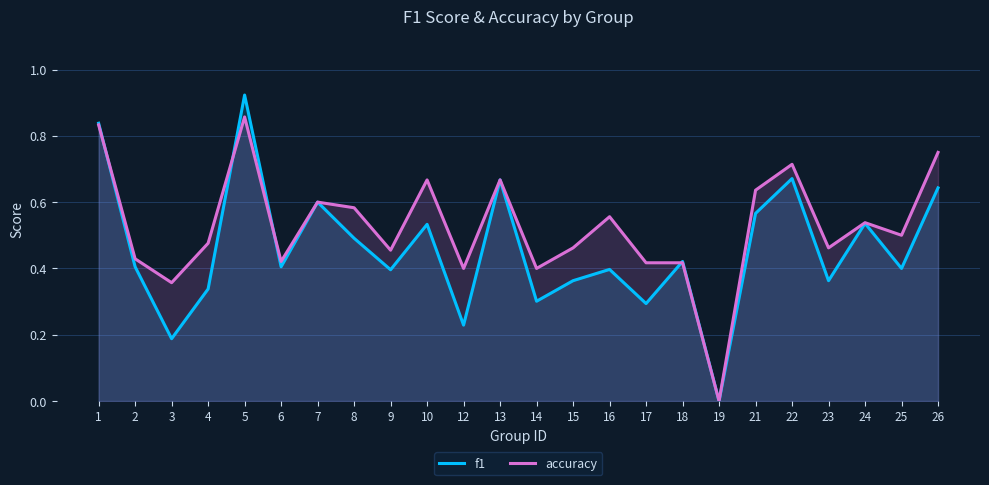

Which series has the largest range (max minus min)?

f1